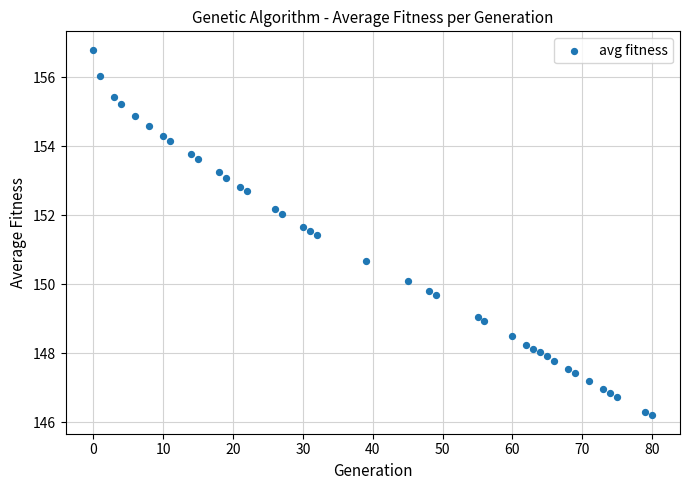

What is the range of Y values (max minus min)?

10.6